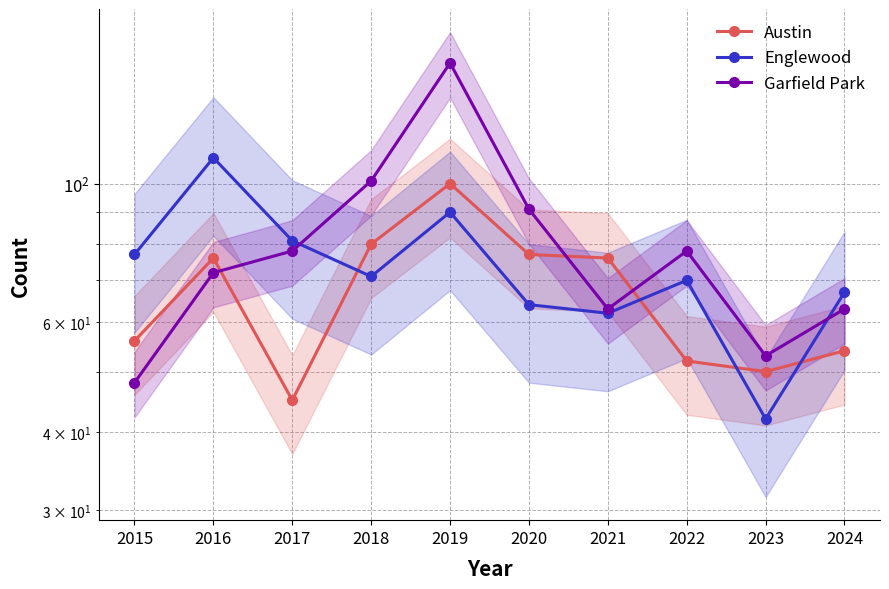

How many intersections are there between Englewood and Garfield Park?

2